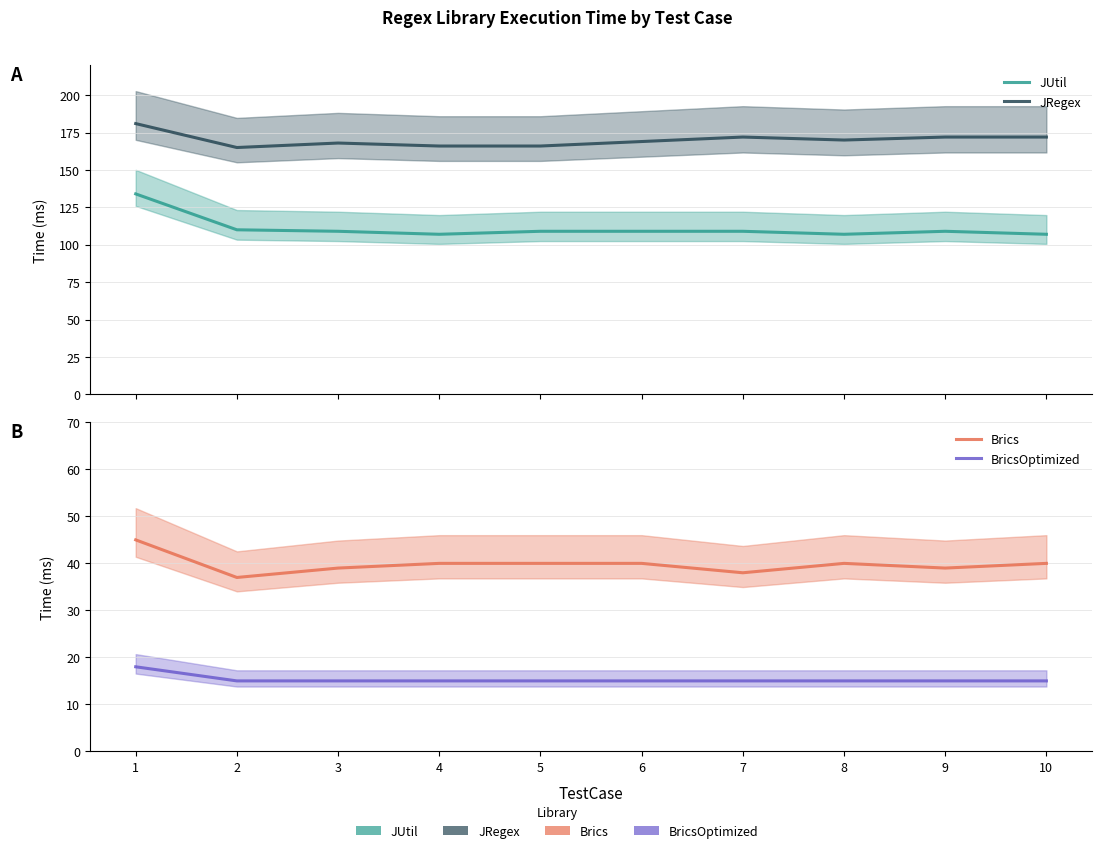

Rank the series by their average value, from lowest to highest.

BricsOptimized, Brics, JUtil, JRegex